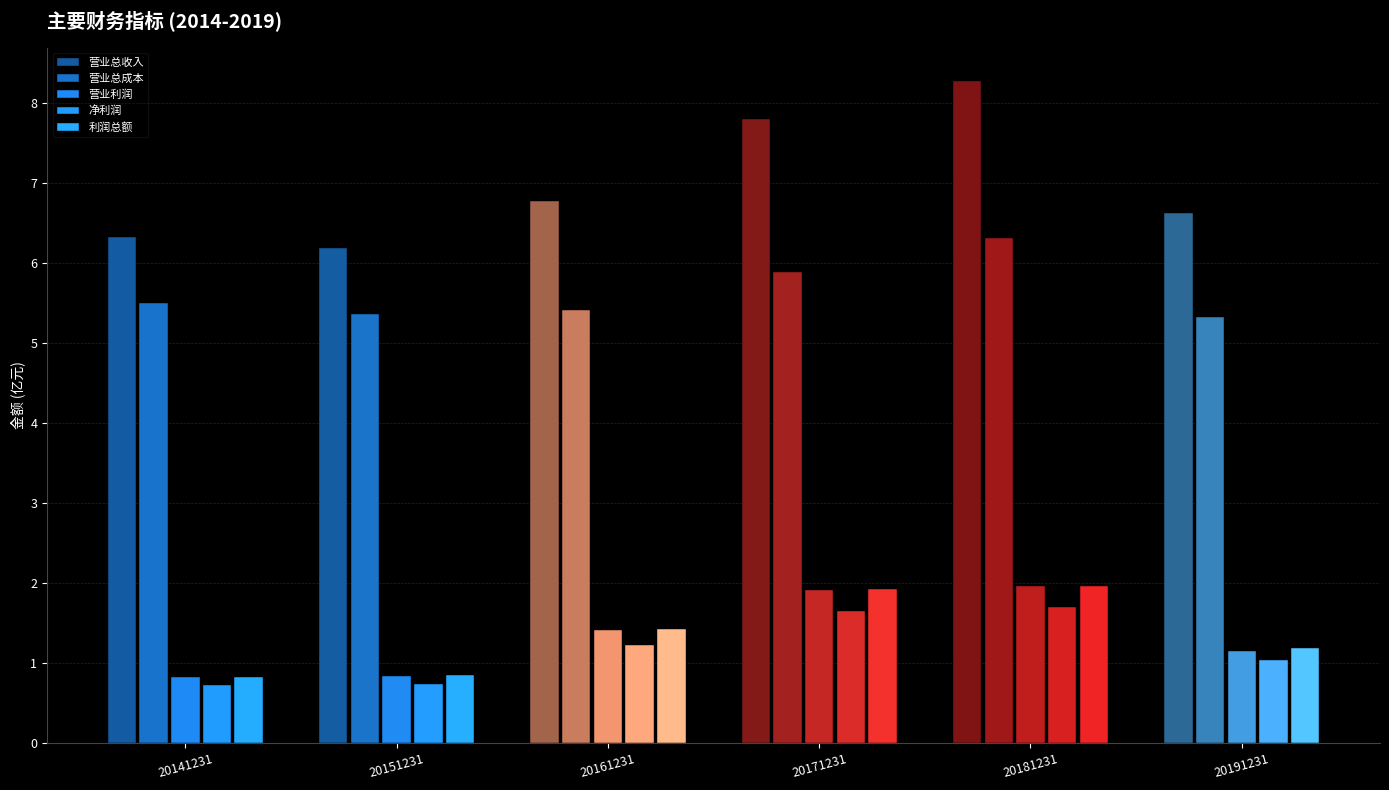

Is it true that 利润总额 equals 1.9 at 20171231?

True